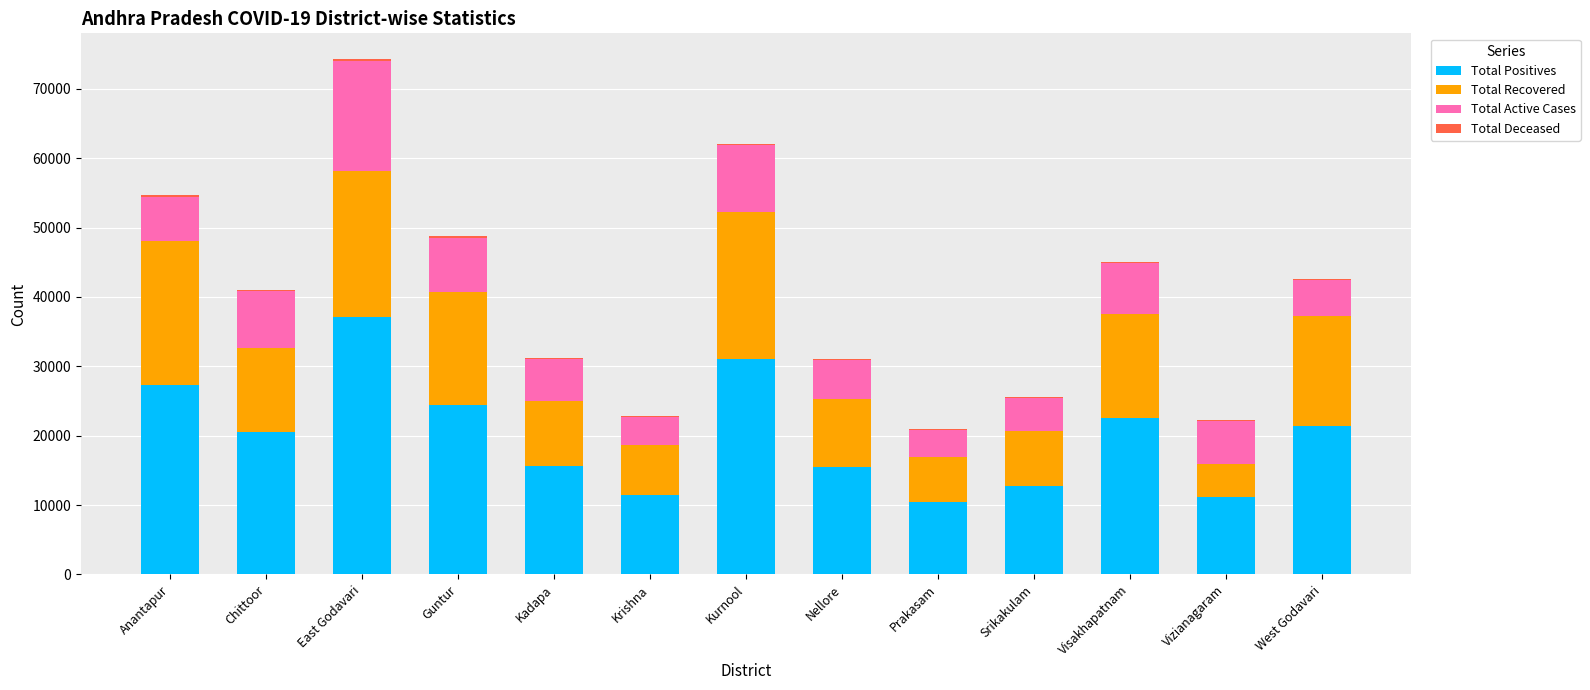

The Total Positives series shows 37146 at East Godavari. True or false?

True